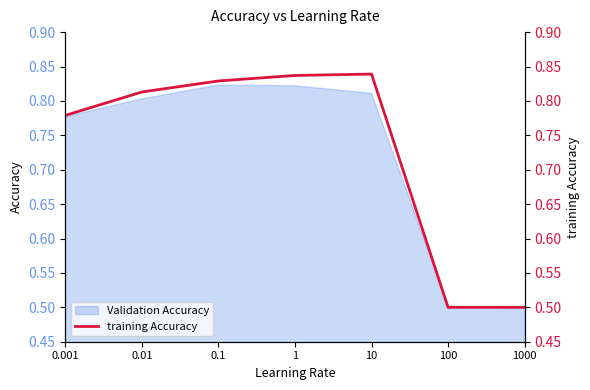

What is the label of the 2nd point from the right?

100